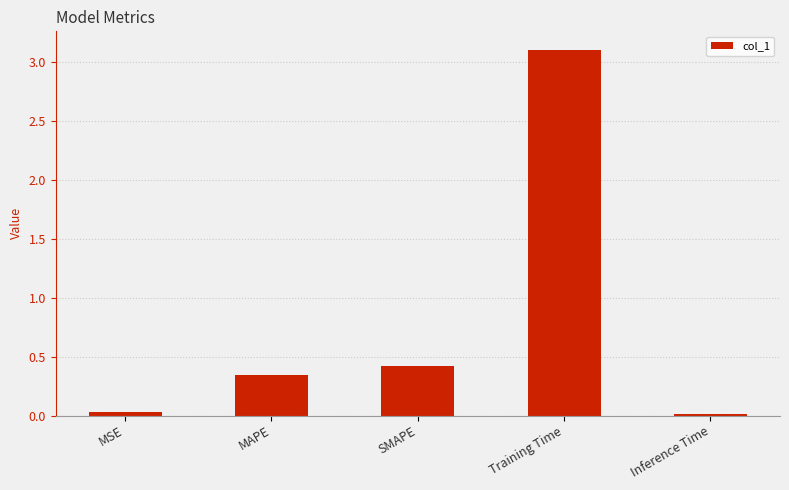

What is the change in value from MAPE to Training Time?

+2.8